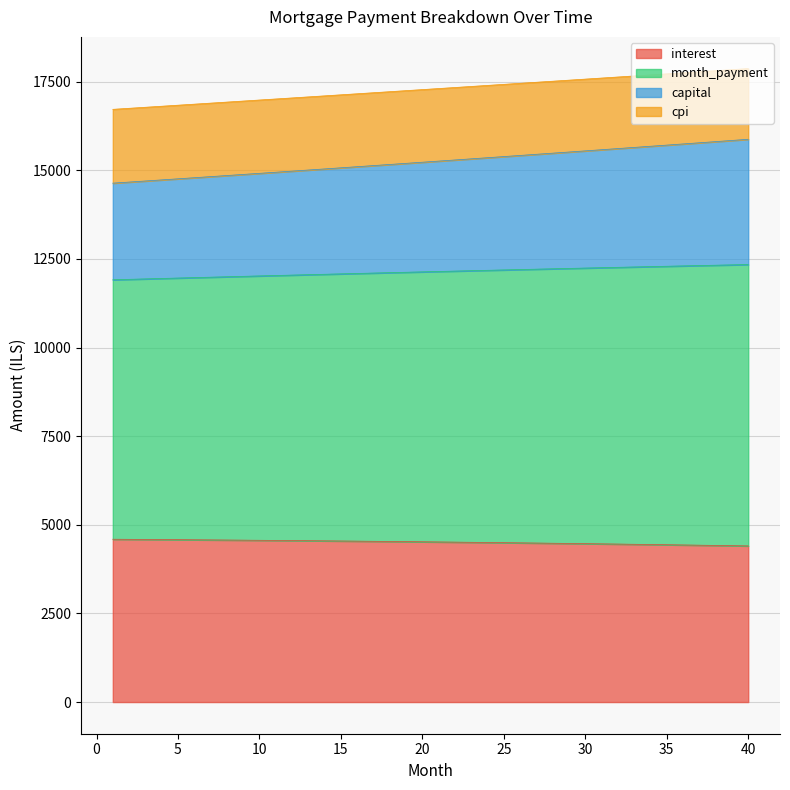

The value of interest at 35 is 4437.6. True or false?

True